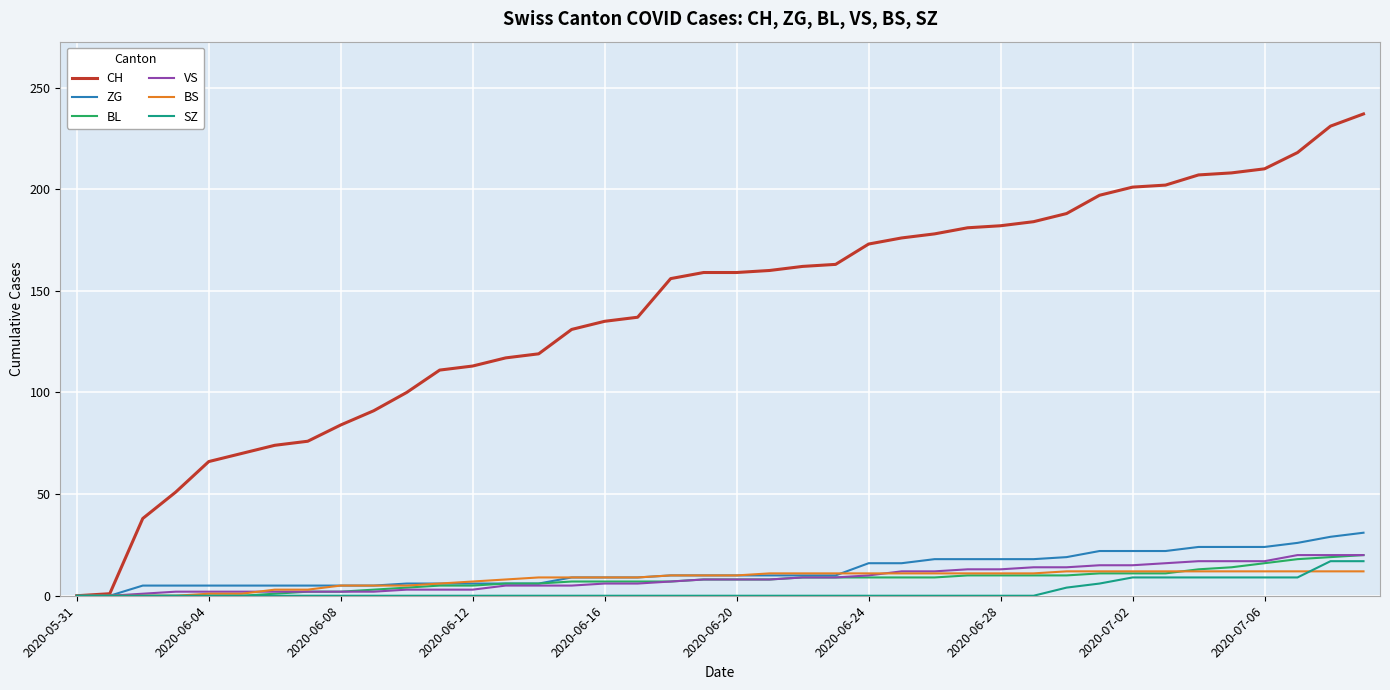

What is the maximum value for BS?

12